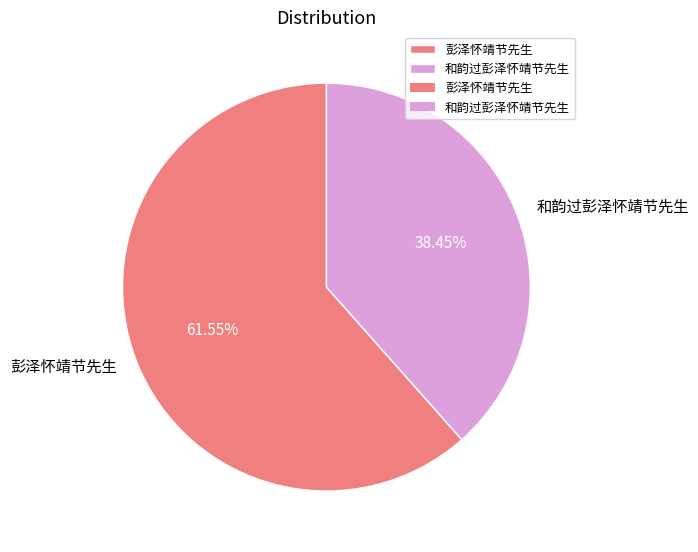

What is the largest slice in the pie chart?

彭泽怀靖节先生